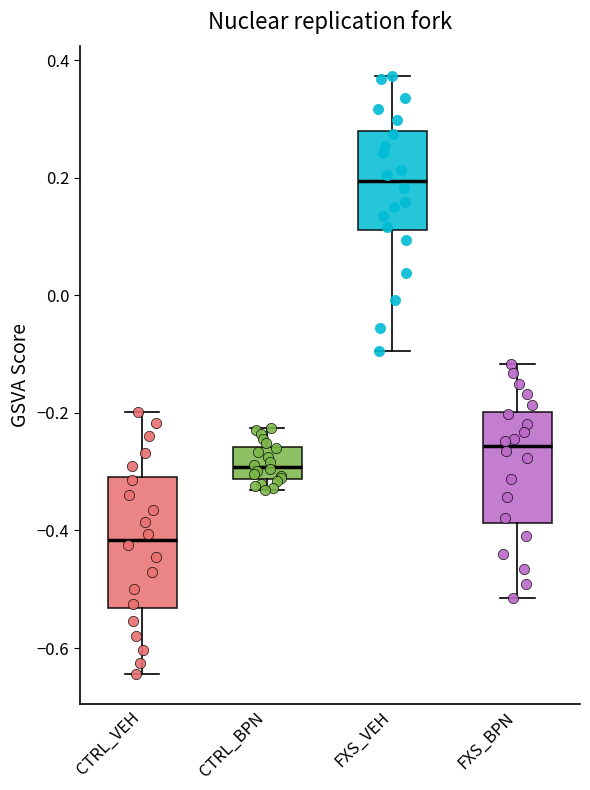

Comparing the boxes themselves (not the whiskers), which one is the tallest?

CTRL_VEH